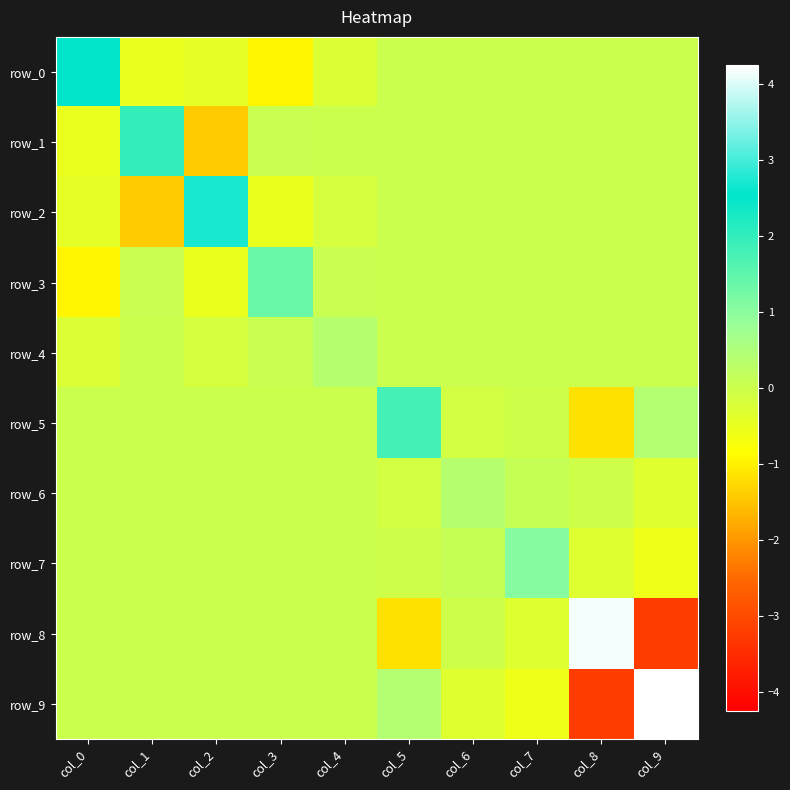

Reading right to left, extract all data points from this chart.

row_0: col_9=0.0	col_8=0.0	col_7=0.0	col_6=0.0	col_5=0.0	col_4=-0.3	col_3=-0.9	col_2=-0.4	col_1=-0.5	col_0=2.5
row_1: col_9=0.0	col_8=0.0	col_7=0.0	col_6=0.0	col_5=0.0	col_4=0.0	col_3=0.0	col_2=-1.4	col_1=2.0	col_0=-0.5
row_2: col_9=0.0	col_8=0.0	col_7=0.0	col_6=0.0	col_5=0.0	col_4=-0.2	col_3=-0.5	col_2=2.7	col_1=-1.4	col_0=-0.4
row_3: col_9=0.0	col_8=0.0	col_7=0.0	col_6=0.0	col_5=0.0	col_4=0.0	col_3=1.4	col_2=-0.5	col_1=0.0	col_0=-0.9
row_4: col_9=0.0	col_8=0.0	col_7=0.0	col_6=0.0	col_5=0.0	col_4=0.4	col_3=0.0	col_2=-0.2	col_1=0.0	col_0=-0.3
row_5: col_9=0.4	col_8=-1.2	col_7=-0.0	col_6=-0.1	col_5=1.8	col_4=0.0	col_3=0.0	col_2=0.0	col_1=0.0	col_0=0.0
row_6: col_9=-0.3	col_8=-0.0	col_7=0.1	col_6=0.4	col_5=-0.1	col_4=0.0	col_3=0.0	col_2=0.0	col_1=0.0	col_0=0.0
row_7: col_9=-0.6	col_8=-0.3	col_7=1.0	col_6=0.1	col_5=-0.0	col_4=0.0	col_3=0.0	col_2=0.0	col_1=0.0	col_0=0.0
row_8: col_9=-3.2	col_8=4.2	col_7=-0.3	col_6=-0.0	col_5=-1.2	col_4=0.0	col_3=0.0	col_2=0.0	col_1=0.0	col_0=0.0
row_9: col_9=4.2	col_8=-3.2	col_7=-0.6	col_6=-0.3	col_5=0.4	col_4=0.0	col_3=0.0	col_2=0.0	col_1=0.0	col_0=0.0